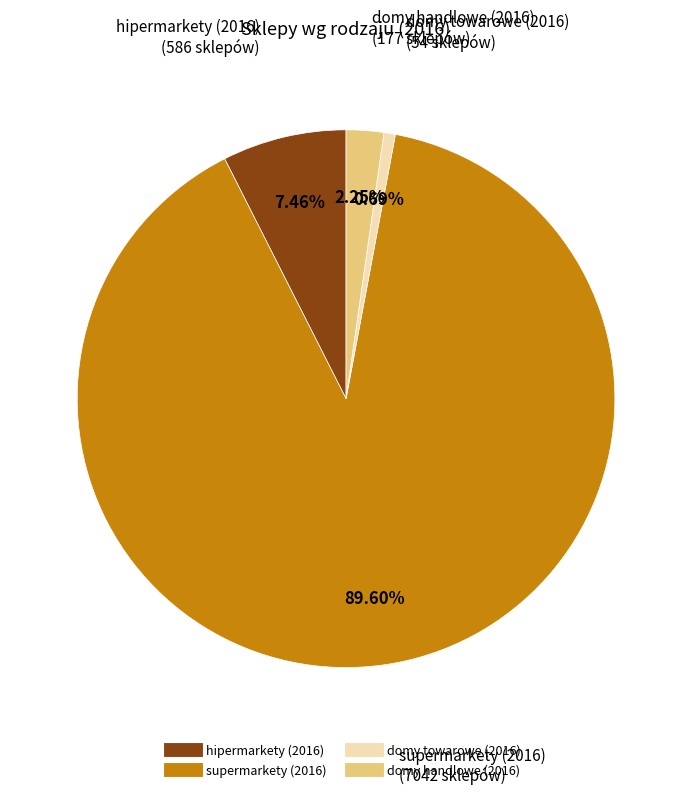

Which slice is the largest?

supermarkety (2016)